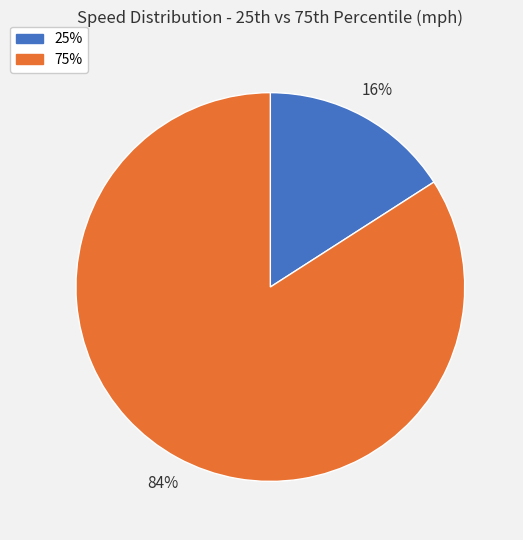

Combined, do 75% and 25% account for over 50%?

Yes